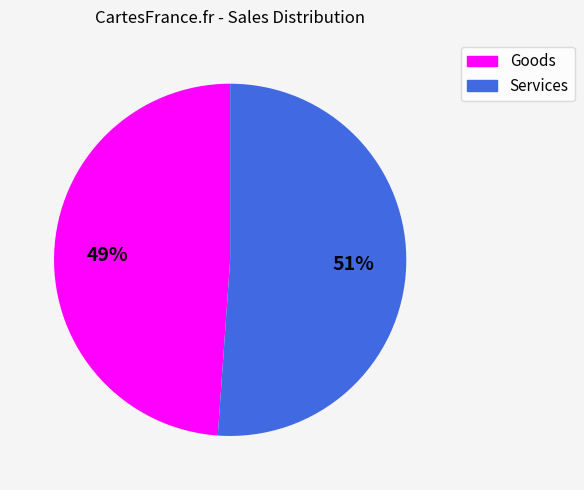

Which slice is the largest?

Services